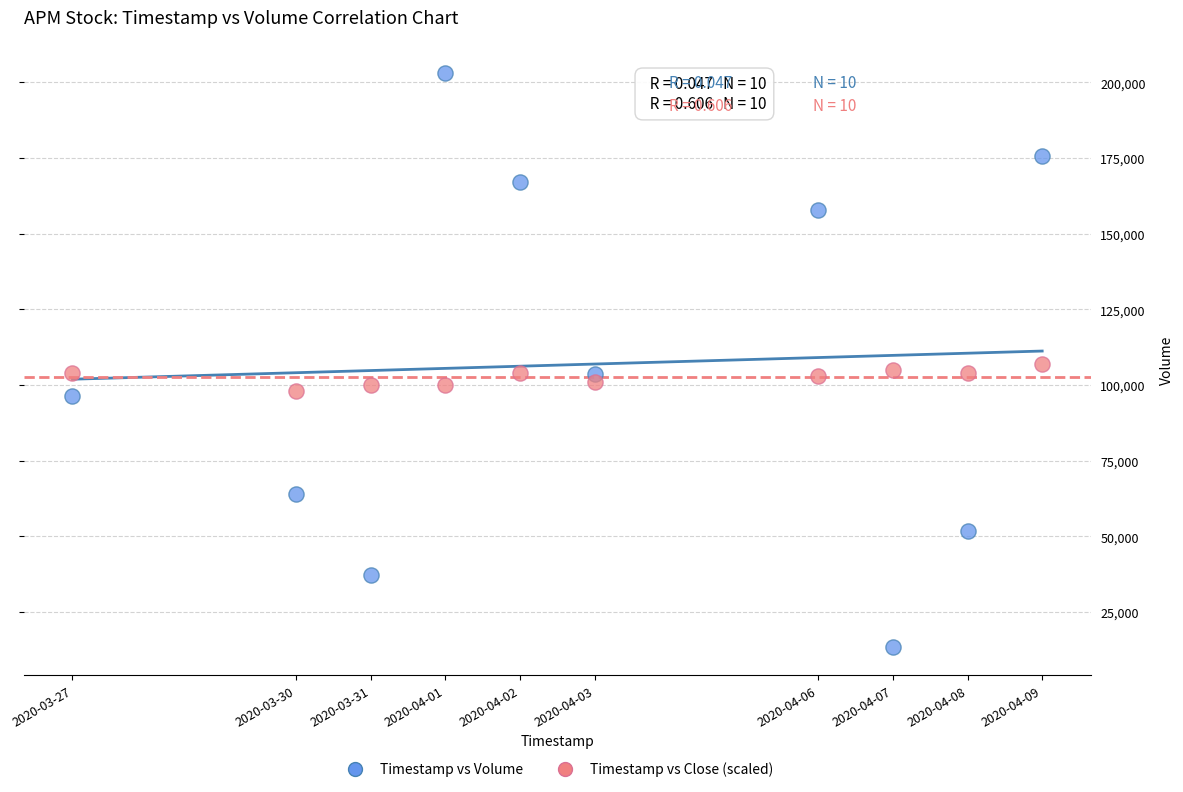

Which series contains the lowest Y value?

Timestamp vs Volume